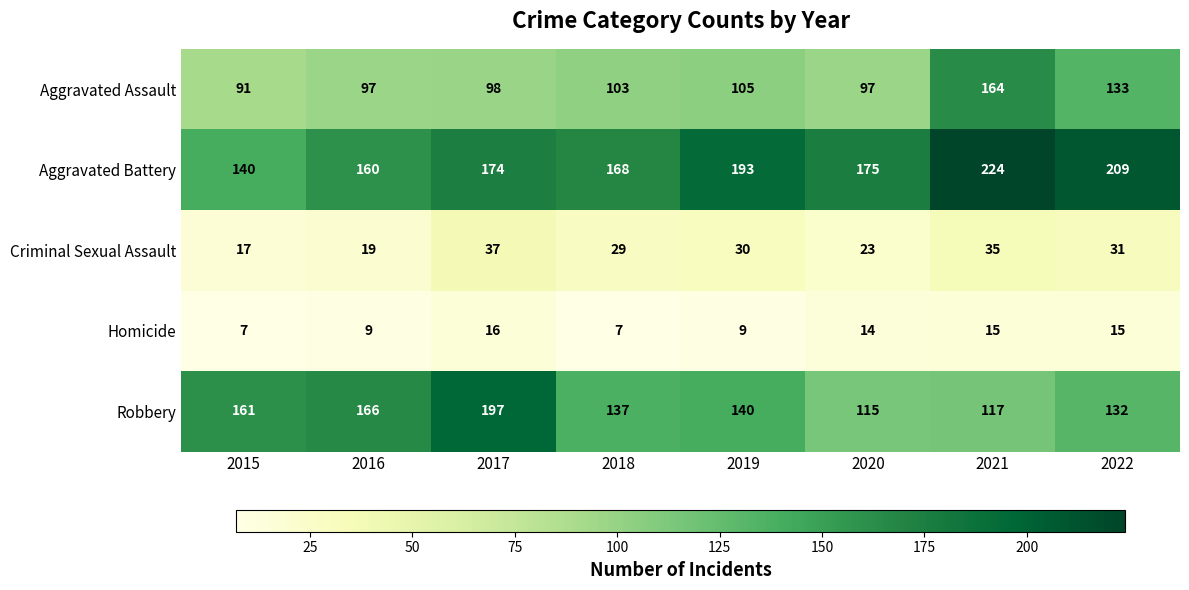

What is the maximum value shown in the chart?

224